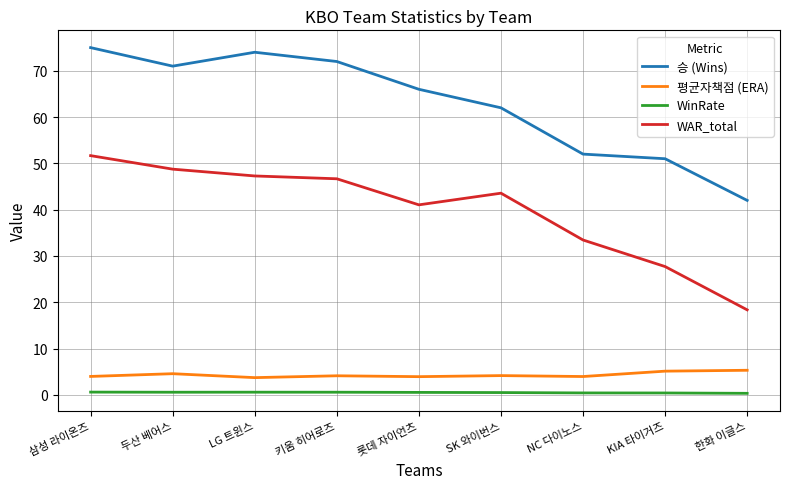

What is the difference between the 승 (Wins) values at SK 와이번스 and 키움 히어로즈?

10.0